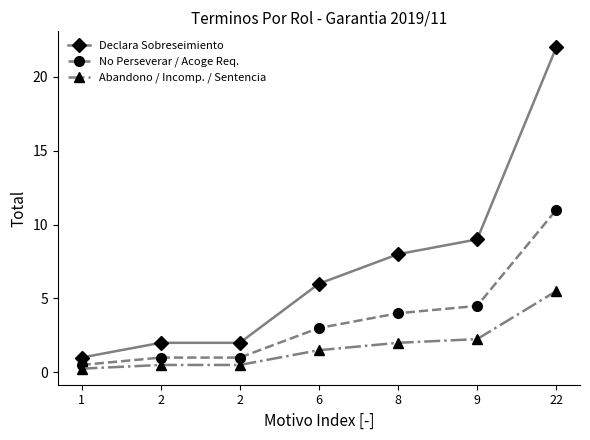

How many values in the Abandono / Incomp. / Sentencia series exceed 1?

4